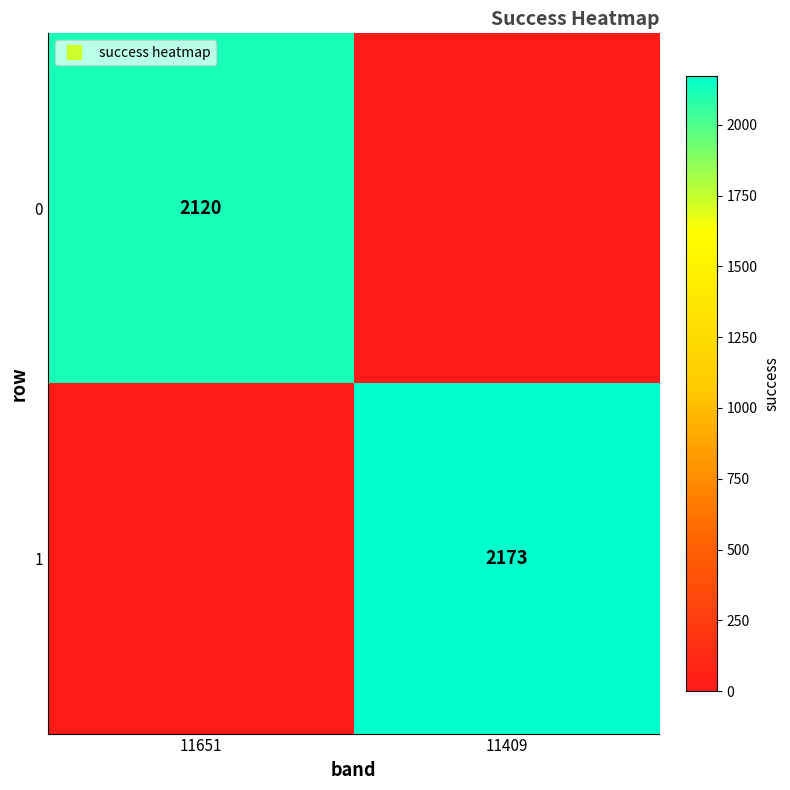

The value of 0 at 11651 is 963. True or false?

False